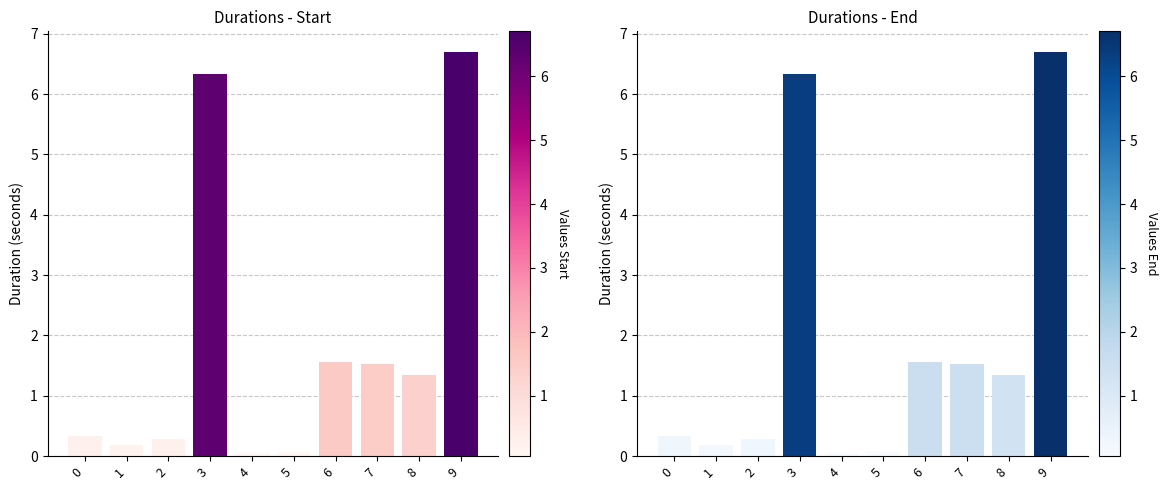

The chart shows a value of 0.0 at 4. True or false?

False